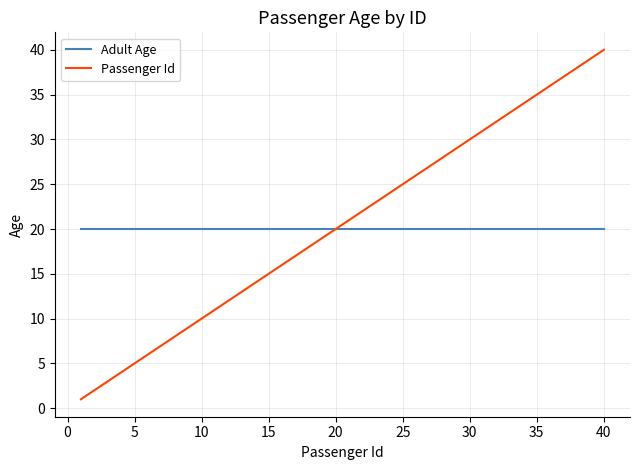

Rank the series by their maximum value, from lowest to highest.

Adult Age, Passenger Id